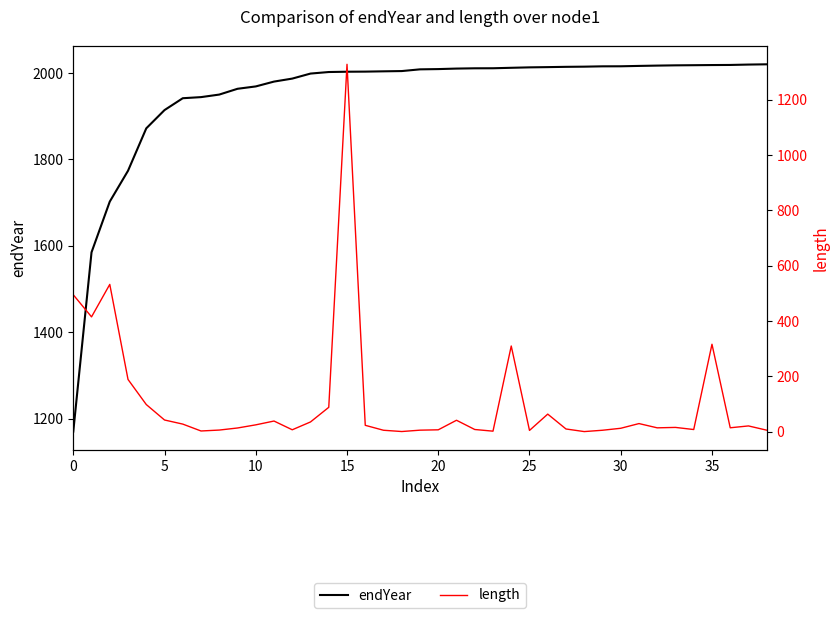

True or false: endYear and length intersect in this chart.

False